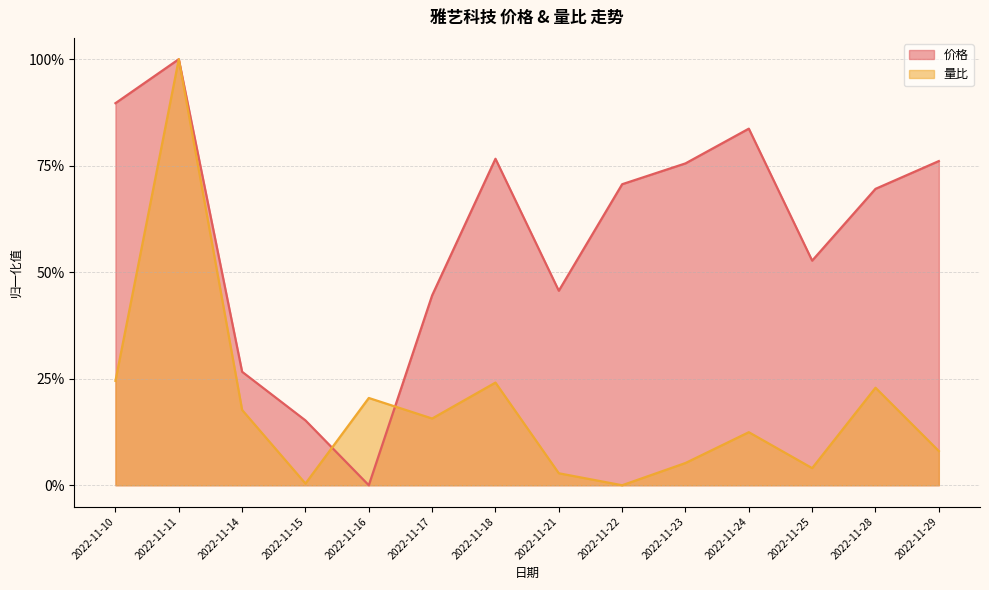

What is the value of the 价格 point at the 7th from the left?

0.8